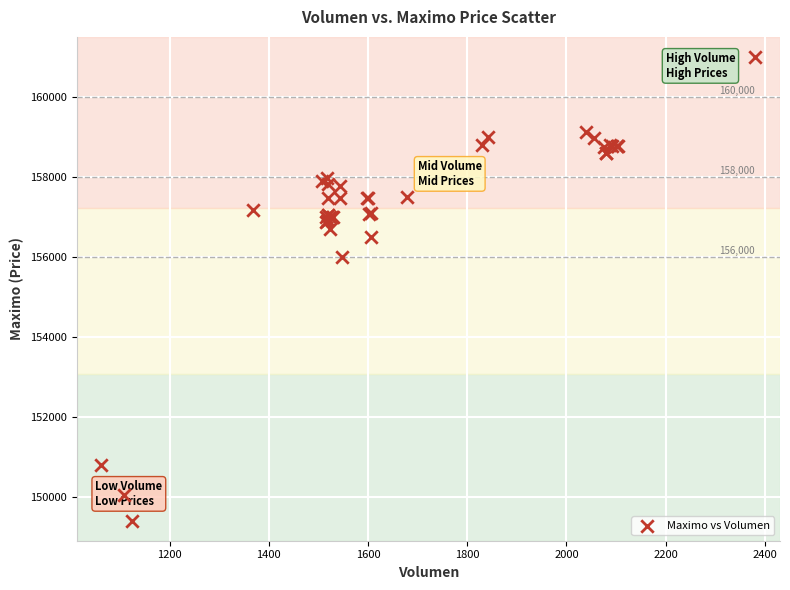

What Y value in the scatter plot is closest to 155202?

156000